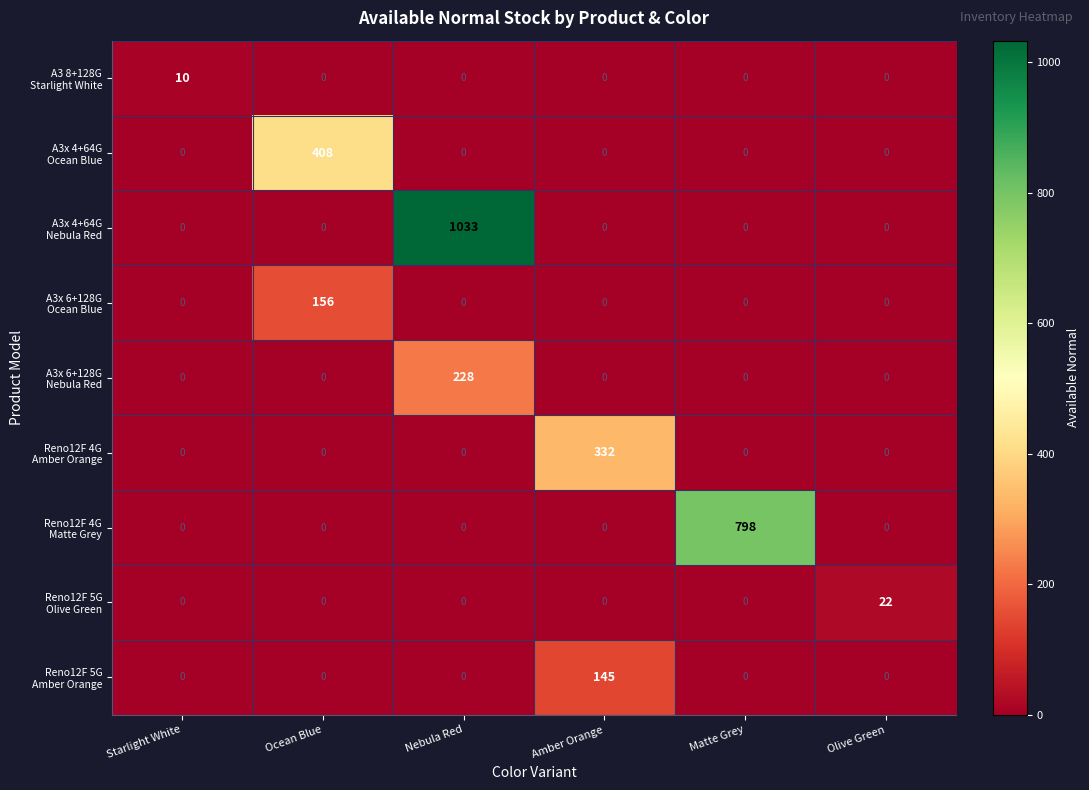

What is the spread (max minus min) of values at Amber Orange?

332